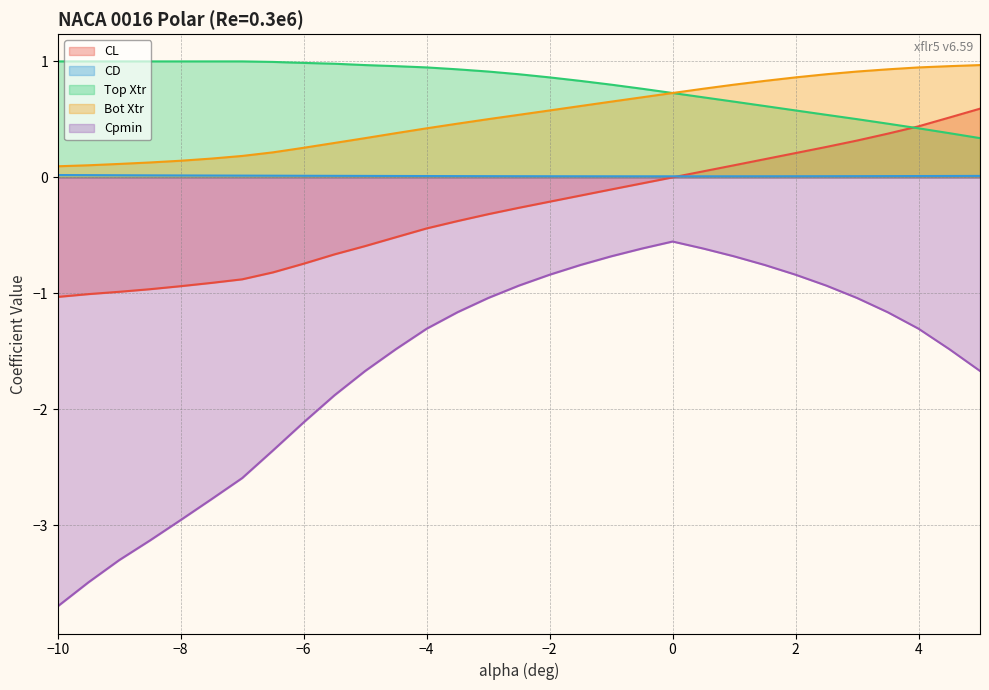

Reading right to left, transcribe all the data shown in this chart.

CL: 5.0=0.6	4.5=0.5	4.0=0.4	3.5=0.4	3.0=0.3	2.5=0.3	2.0=0.2	1.5=0.2	1.0=0.1	0.5=0.1	0.0=0.0	-0.5=-0.1	-1.0=-0.1	-1.5=-0.2	-2.0=-0.2	-2.5=-0.3	-3.0=-0.3	-3.5=-0.4	-4.0=-0.4	-4.5=-0.5	-5.0=-0.6	-5.5=-0.7	-6.0=-0.7	-6.5=-0.8	-7.0=-0.9	-7.5=-0.9	-8.0=-0.9	-8.5=-1.0	-9.0=-1.0	-9.5=-1.0	-10.0=-1.0
CD: 5.0=0.0	4.5=0.0	4.0=0.0	3.5=0.0	3.0=0.0	2.5=0.0	2.0=0.0	1.5=0.0	1.0=0.0	0.5=0.0	0.0=0.0	-0.5=0.0	-1.0=0.0	-1.5=0.0	-2.0=0.0	-2.5=0.0	-3.0=0.0	-3.5=0.0	-4.0=0.0	-4.5=0.0	-5.0=0.0	-5.5=0.0	-6.0=0.0	-6.5=0.0	-7.0=0.0	-7.5=0.0	-8.0=0.0	-8.5=0.0	-9.0=0.0	-9.5=0.0	-10.0=0.0
Top Xtr: 5.0=0.3	4.5=0.4	4.0=0.4	3.5=0.5	3.0=0.5	2.5=0.5	2.0=0.6	1.5=0.6	1.0=0.7	0.5=0.7	0.0=0.7	-0.5=0.8	-1.0=0.8	-1.5=0.8	-2.0=0.9	-2.5=0.9	-3.0=0.9	-3.5=0.9	-4.0=0.9	-4.5=1.0	-5.0=1.0	-5.5=1.0	-6.0=1.0	-6.5=1.0	-7.0=1.0	-7.5=1.0	-8.0=1.0	-8.5=1.0	-9.0=1.0	-9.5=1.0	-10.0=1.0
Bot Xtr: 5.0=1.0	4.5=1.0	4.0=0.9	3.5=0.9	3.0=0.9	2.5=0.9	2.0=0.9	1.5=0.8	1.0=0.8	0.5=0.8	0.0=0.7	-0.5=0.7	-1.0=0.7	-1.5=0.6	-2.0=0.6	-2.5=0.5	-3.0=0.5	-3.5=0.5	-4.0=0.4	-4.5=0.4	-5.0=0.3	-5.5=0.3	-6.0=0.3	-6.5=0.2	-7.0=0.2	-7.5=0.2	-8.0=0.1	-8.5=0.1	-9.0=0.1	-9.5=0.1	-10.0=0.1
Cpmin: 5.0=-1.7	4.5=-1.5	4.0=-1.3	3.5=-1.2	3.0=-1.0	2.5=-0.9	2.0=-0.8	1.5=-0.8	1.0=-0.7	0.5=-0.6	0.0=-0.6	-0.5=-0.6	-1.0=-0.7	-1.5=-0.8	-2.0=-0.8	-2.5=-0.9	-3.0=-1.0	-3.5=-1.2	-4.0=-1.3	-4.5=-1.5	-5.0=-1.7	-5.5=-1.9	-6.0=-2.1	-6.5=-2.4	-7.0=-2.6	-7.5=-2.8	-8.0=-3.0	-8.5=-3.1	-9.0=-3.3	-9.5=-3.5	-10.0=-3.7